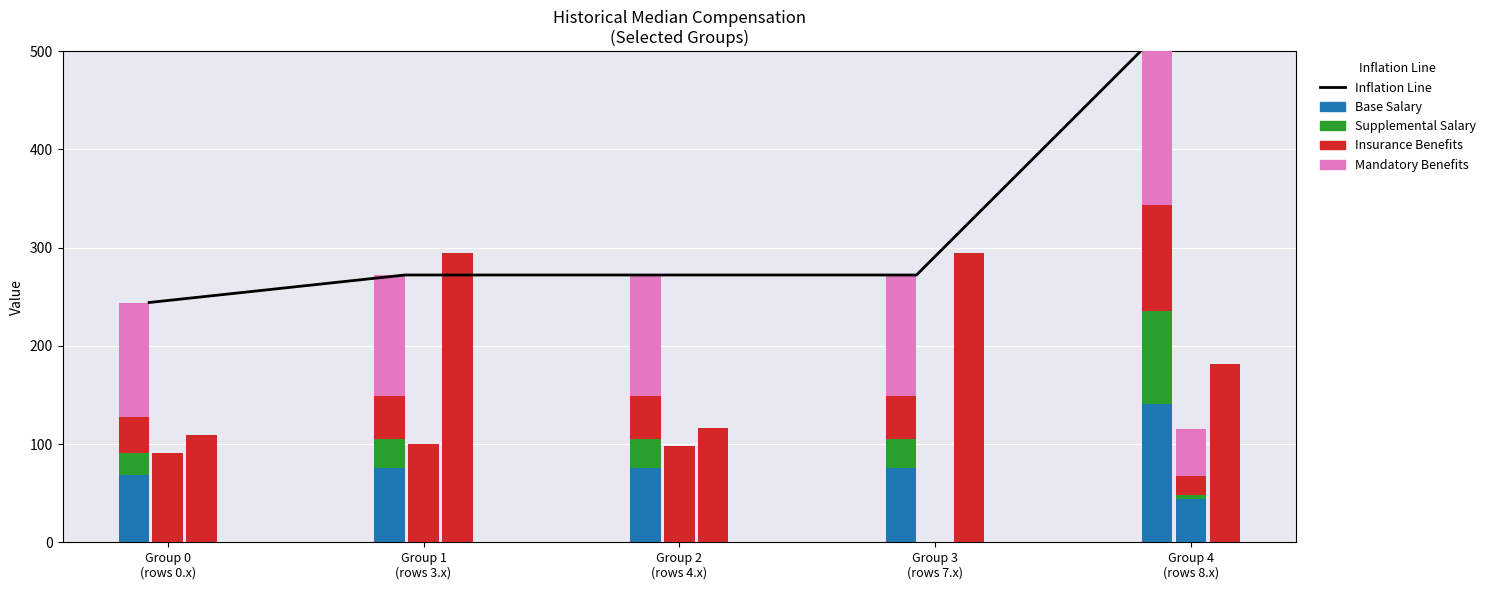

List the labels in order of value, smallest first.

Group 0
(rows 0.x), Group 1
(rows 3.x), Group 2
(rows 4.x), Group 3
(rows 7.x), Group 4
(rows 8.x)